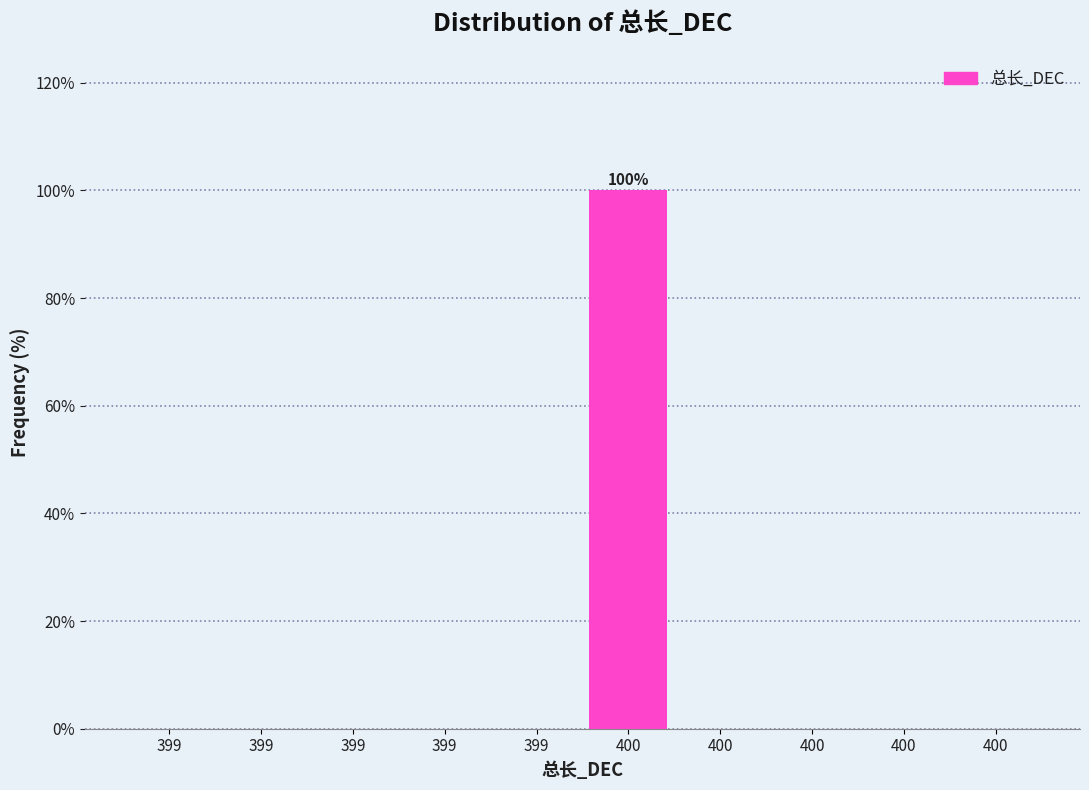

How many distinct data groups are displayed?

1